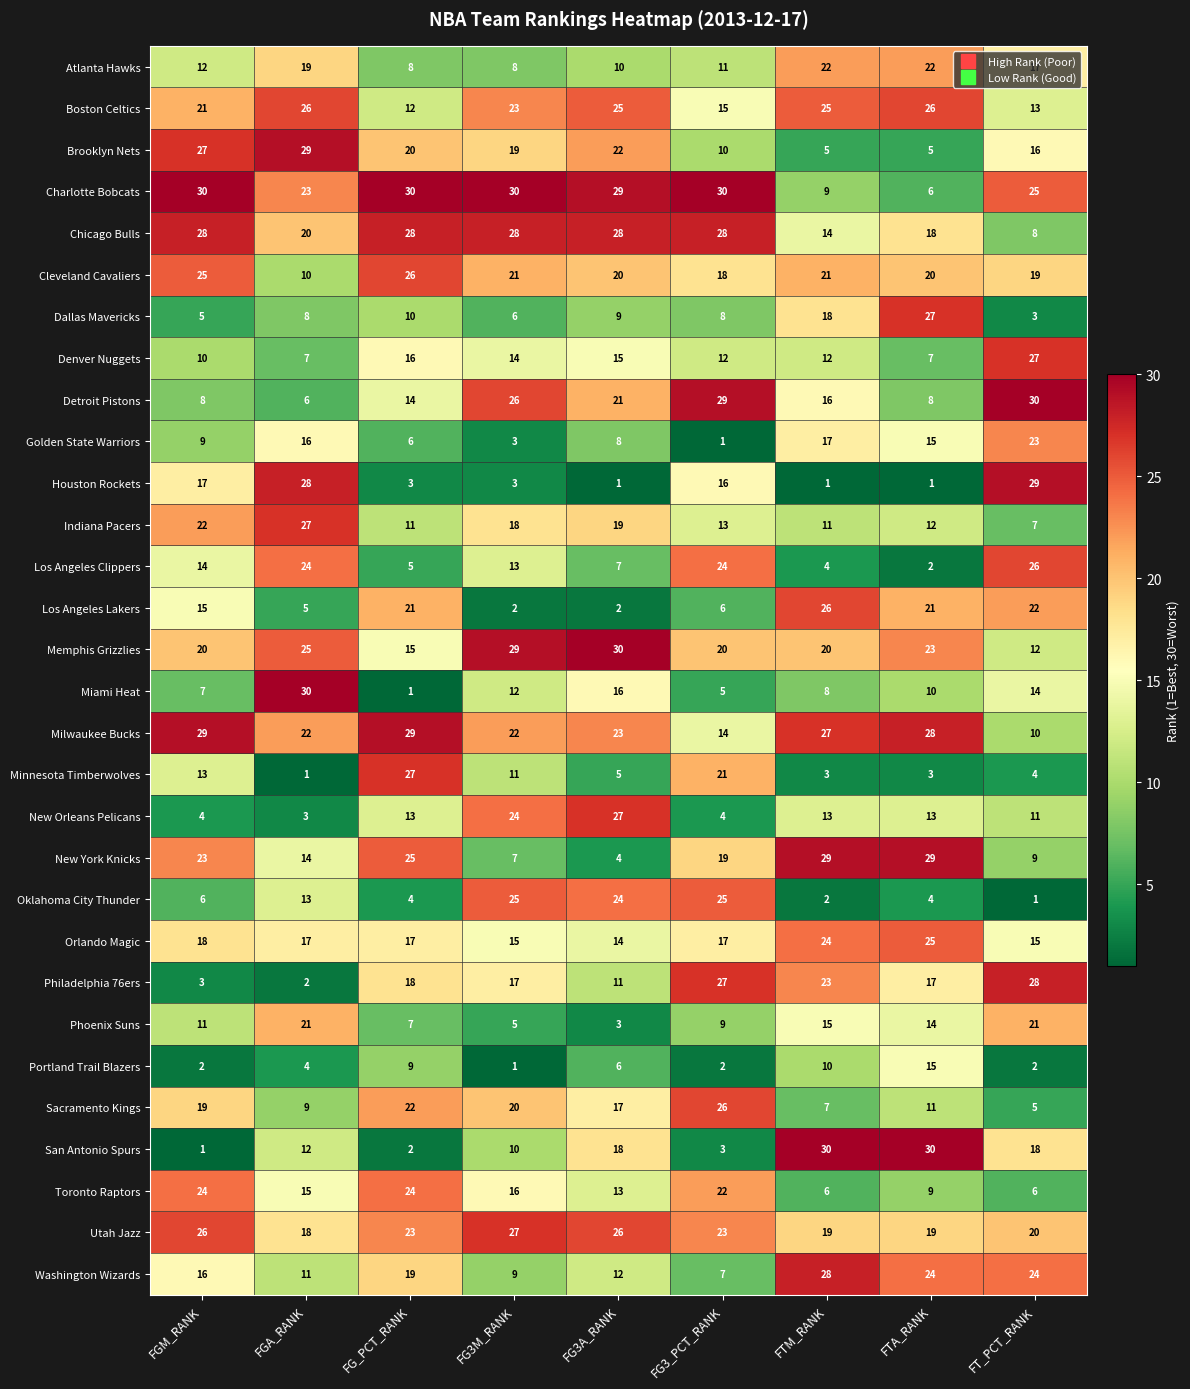

Rank the series at FTM_RANK from lowest to highest value.

Houston Rockets, Oklahoma City Thunder, Minnesota Timberwolves, Los Angeles Clippers, Brooklyn Nets, Toronto Raptors, Sacramento Kings, Miami Heat, Charlotte Bobcats, Portland Trail Blazers, Indiana Pacers, Denver Nuggets, New Orleans Pelicans, Chicago Bulls, Phoenix Suns, Detroit Pistons, Golden State Warriors, Dallas Mavericks, Utah Jazz, Memphis Grizzlies, Cleveland Cavaliers, Atlanta Hawks, Philadelphia 76ers, Orlando Magic, Boston Celtics, Los Angeles Lakers, Milwaukee Bucks, Washington Wizards, New York Knicks, San Antonio Spurs